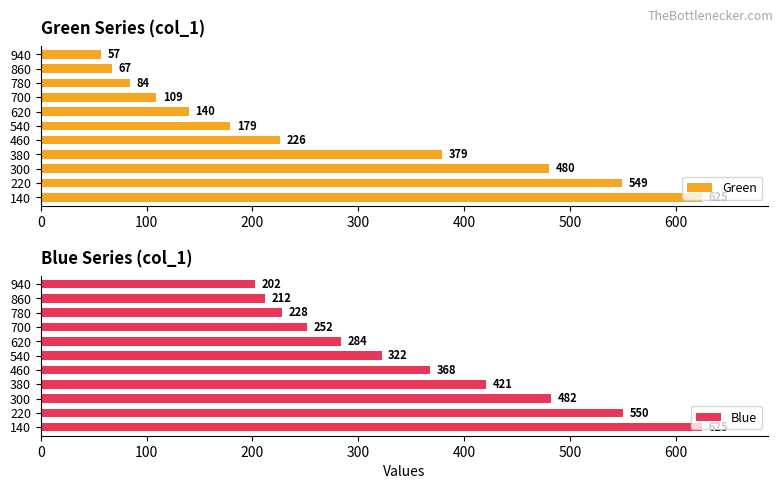

The value of Green at 220 is 759. True or false?

False